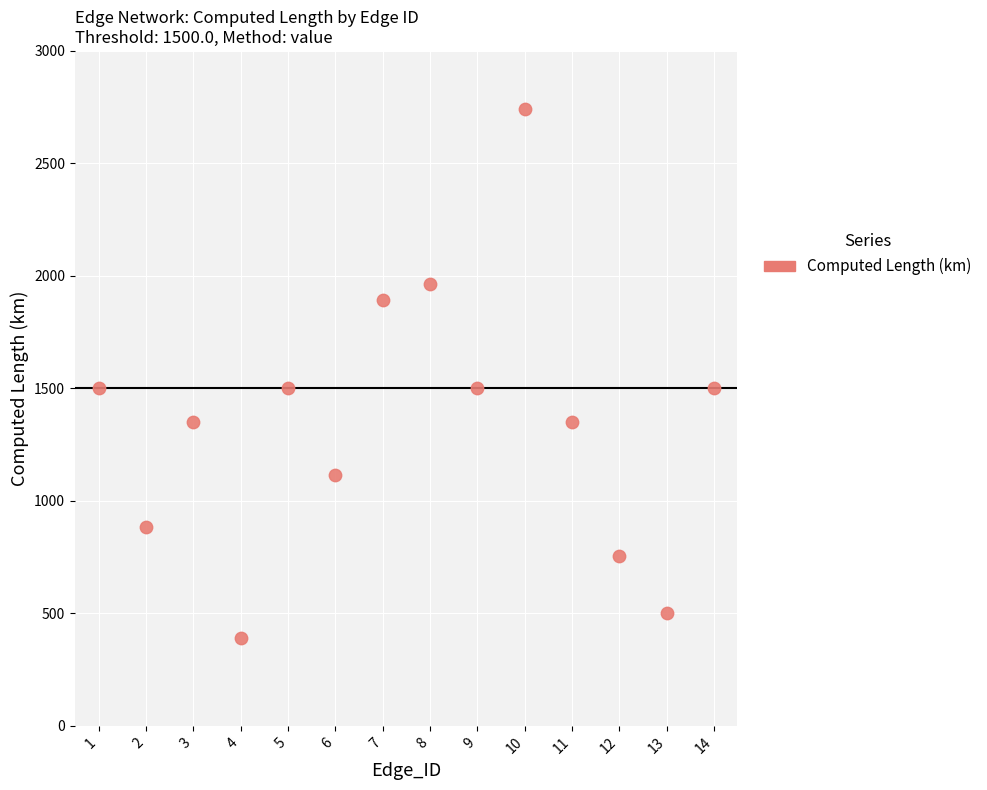

What is the range of Y values (max minus min)?

2352.6